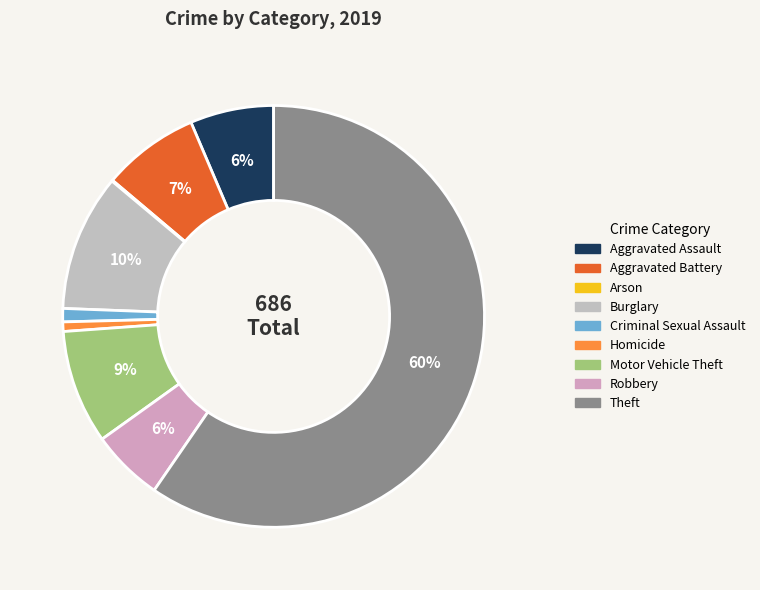

What is the ratio of the value at Robbery to the value at Theft?

0.1